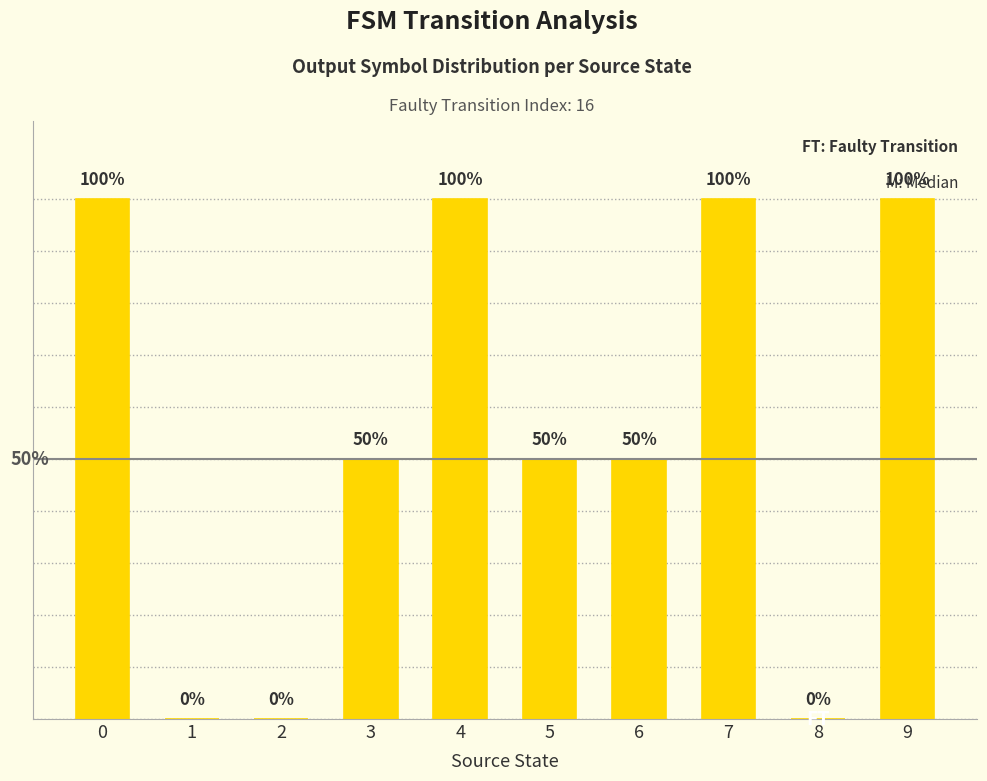

How many values exceed 0?

7